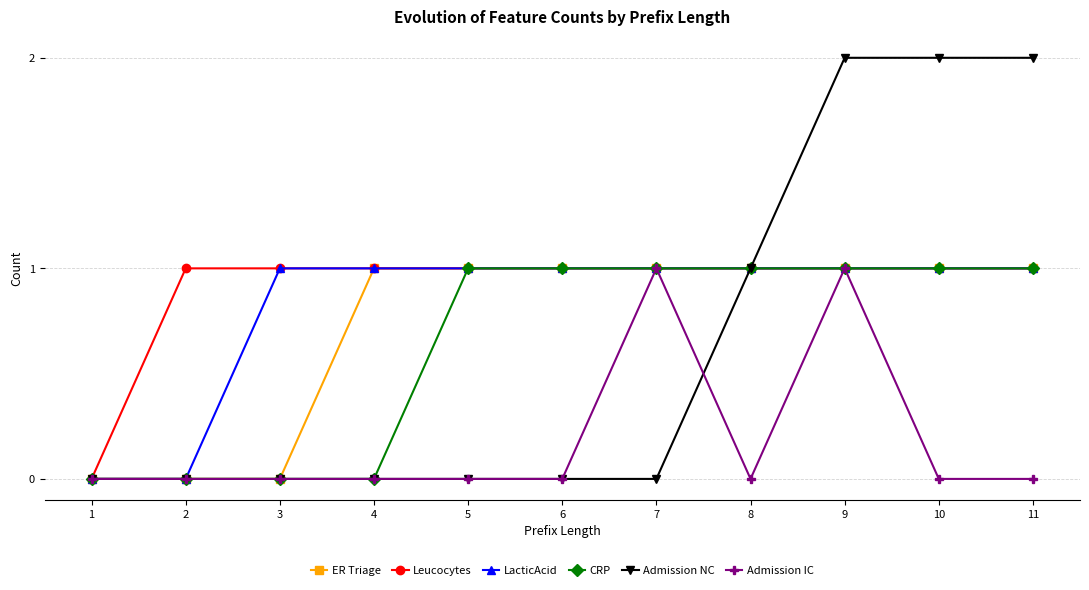

Which series has the largest range (max minus min)?

Admission NC